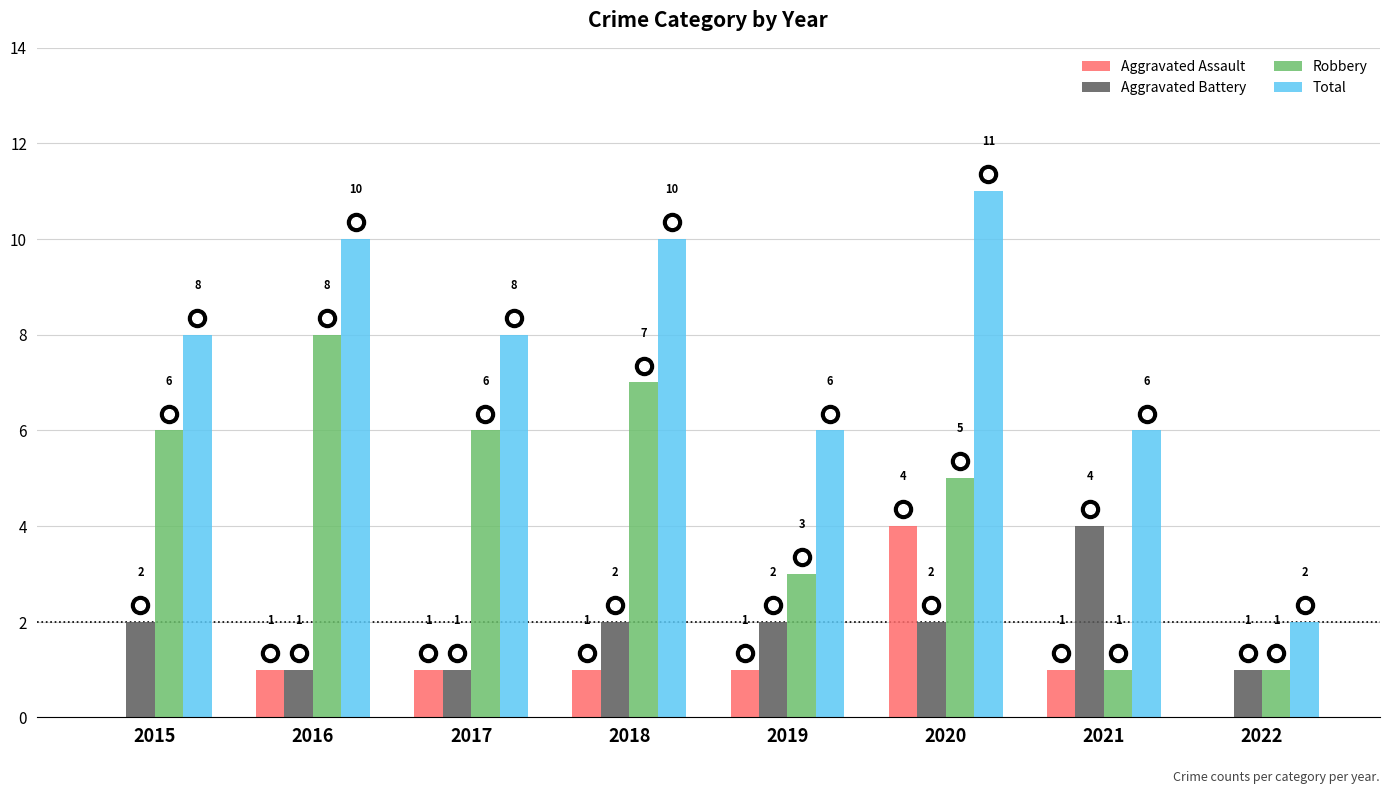

Reading right to left, what are all the values shown in this chart?

Aggravated Assault: 2022=0	2021=1	2020=4	2019=1	2018=1	2017=1	2016=1	2015=0
Aggravated Battery: 2022=1	2021=4	2020=2	2019=2	2018=2	2017=1	2016=1	2015=2
Robbery: 2022=1	2021=1	2020=5	2019=3	2018=7	2017=6	2016=8	2015=6
Total: 2022=2	2021=6	2020=11	2019=6	2018=10	2017=8	2016=10	2015=8